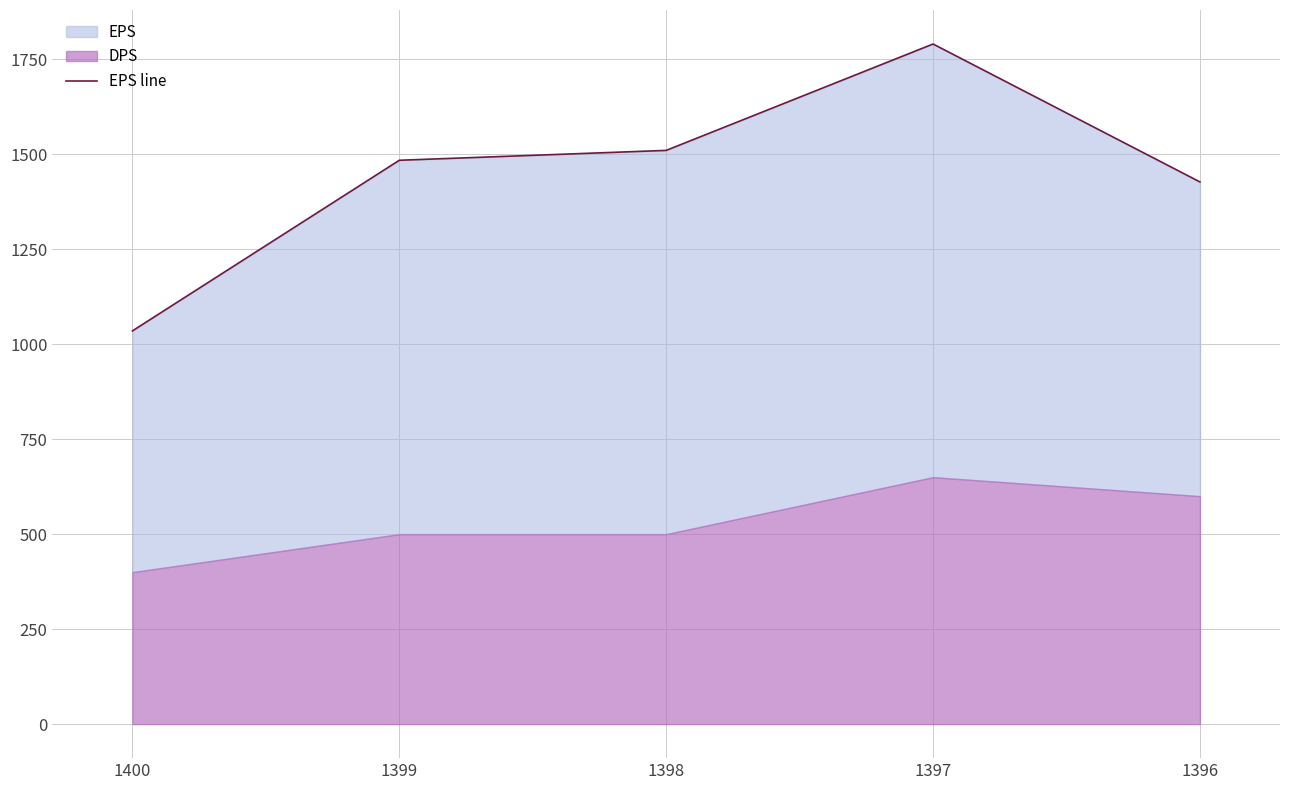

The value at 1397 is 773. True or false?

False